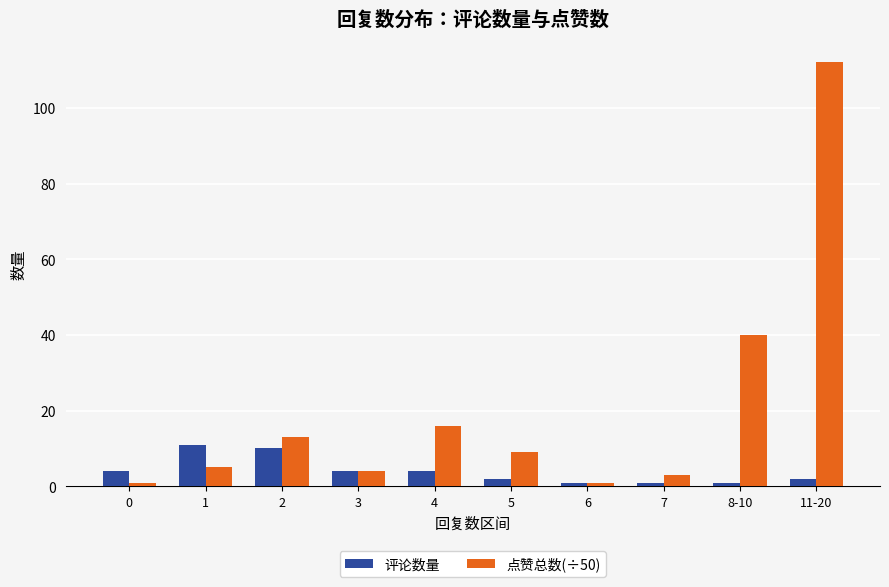

What is the value of the 评论数量 bar at the 10th from the left?

2